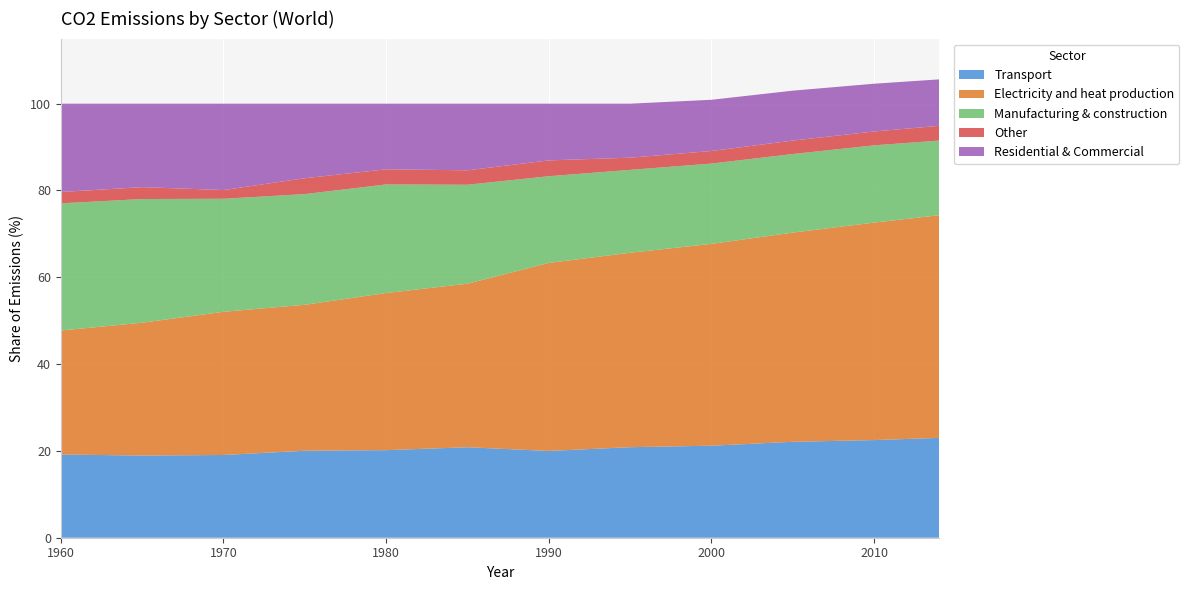

Reading right to left, transcribe all the data shown in this chart.

Transport: 2014=23.0	2010=22.5	2005=22.1	2000=21.2	1995=20.9	1990=20.0	1985=20.8	1980=20.2	1975=20.0	1970=19.1	1965=18.9	1960=19.2
Electricity and heat production: 2014=51.3	2010=50.1	2005=48.2	2000=46.5	1995=44.8	1990=43.3	1985=37.7	1980=36.2	1975=33.6	1970=33.0	1965=30.6	1960=28.6
Manufacturing & construction: 2014=17.2	2010=17.8	2005=18.1	2000=18.5	1995=19.1	1990=20.0	1985=22.8	1980=25.0	1975=25.5	1970=26.0	1965=28.5	1960=29.3
Other: 2014=3.4	2010=3.2	2005=3.1	2000=2.9	1995=2.8	1990=3.7	1985=3.3	1980=3.5	1975=3.7	1970=2.0	1965=2.7	1960=2.6
Residential & Commercial: 2014=10.7	2010=11.0	2005=11.5	2000=11.8	1995=12.4	1990=13.1	1985=15.3	1980=15.1	1975=17.2	1970=19.9	1965=19.2	1960=20.3